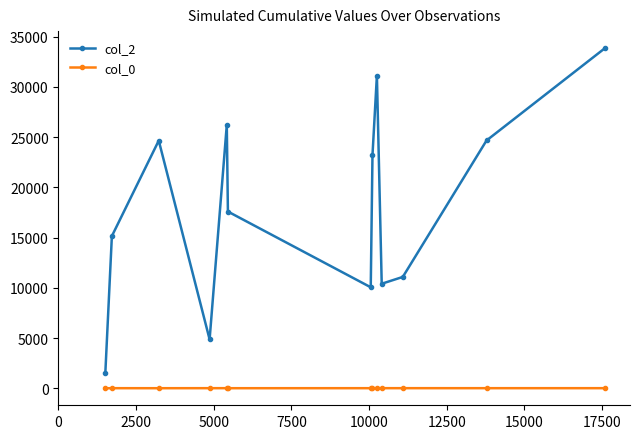

List the series in order of their overall mean, lowest first.

col_0, col_2